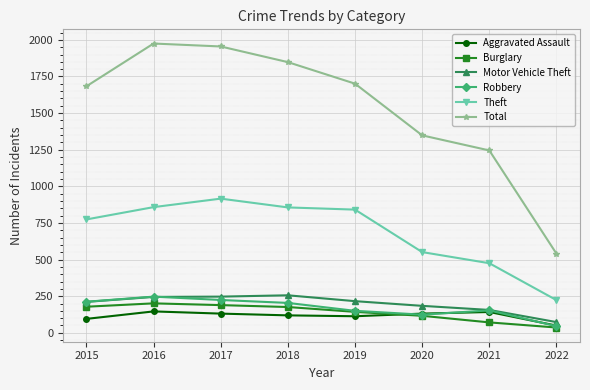

Which series has the largest total across all categories?

Total